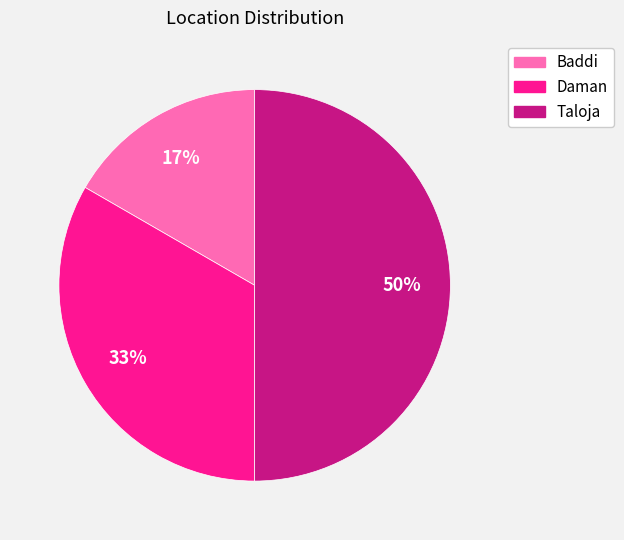

What is the smallest slice in the pie chart?

Baddi